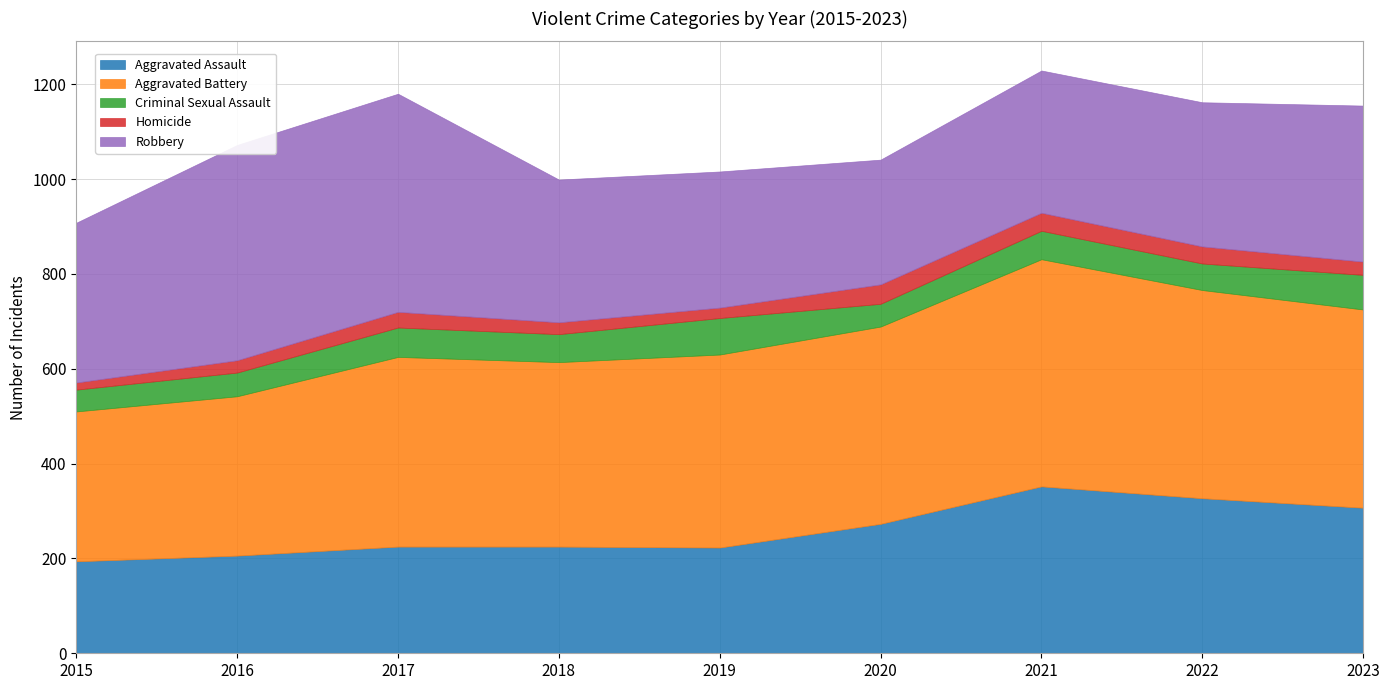

True or false: Aggravated Battery and Criminal Sexual Assault cross at least once.

False